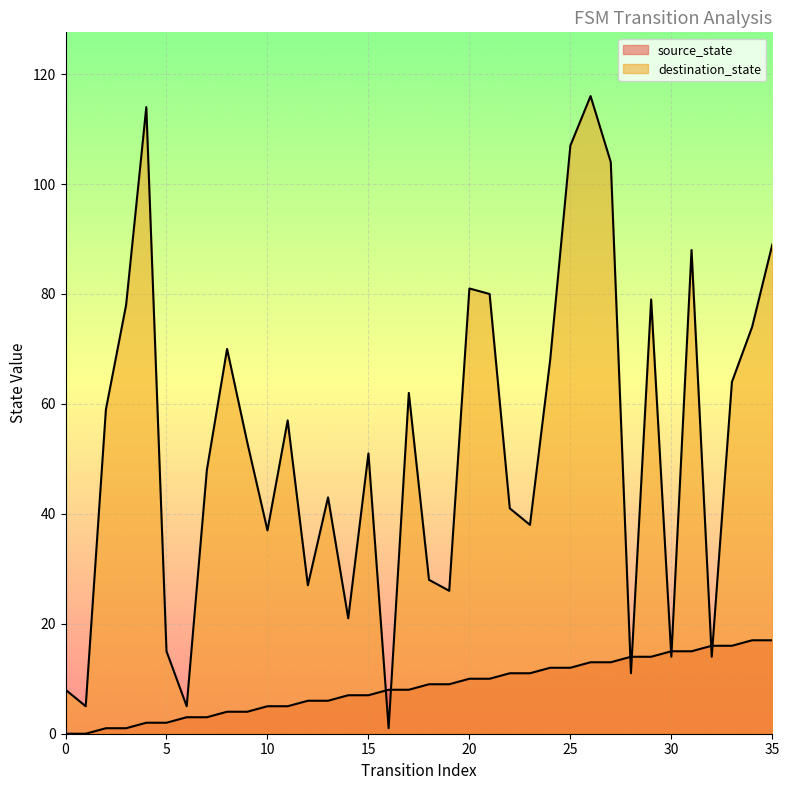

How many categories are shown in the chart?

36